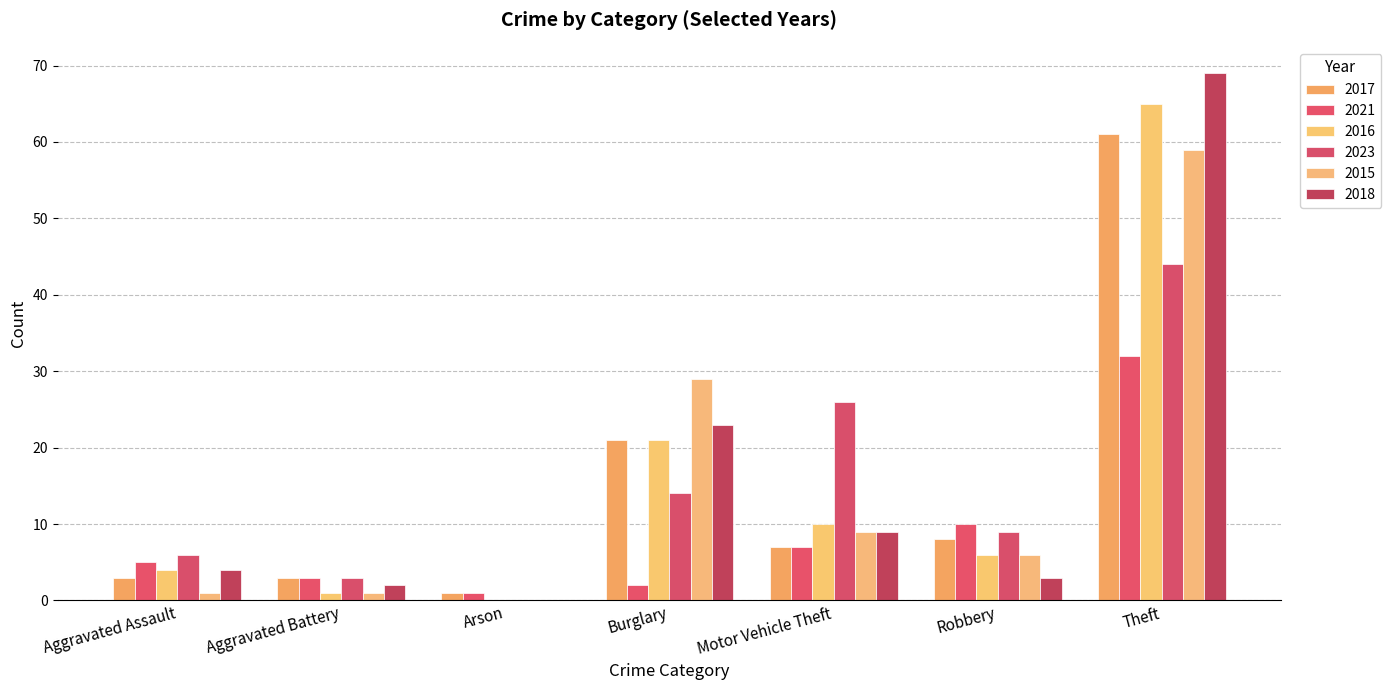

Between Robbery and Theft, which series saw the biggest shift?

2018